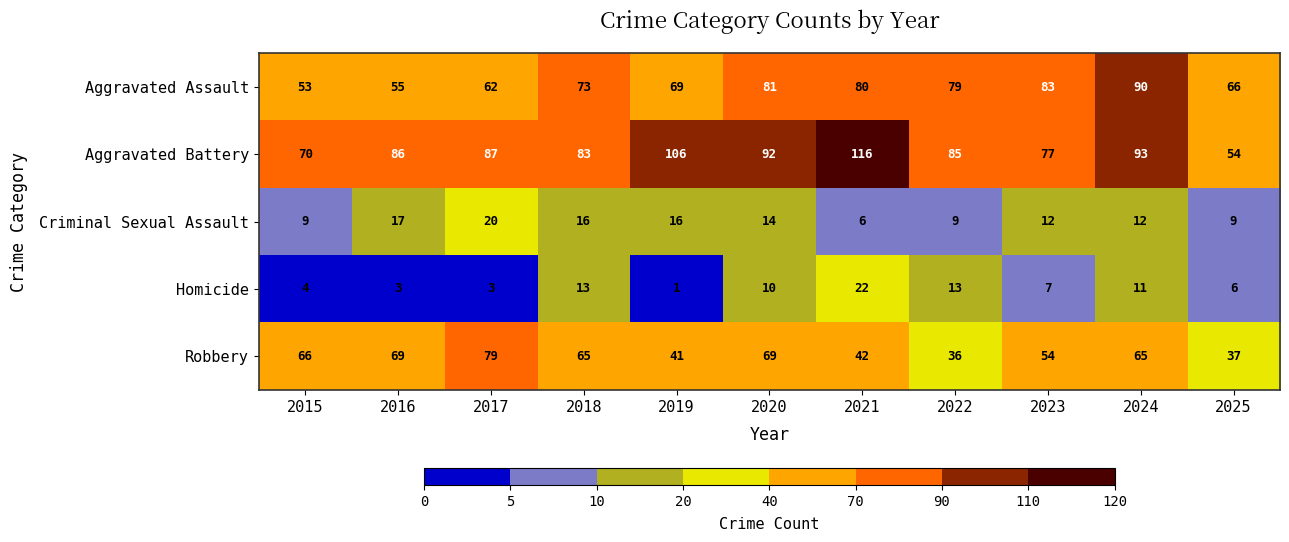

At how many categories does at least one series exceed 36?

11